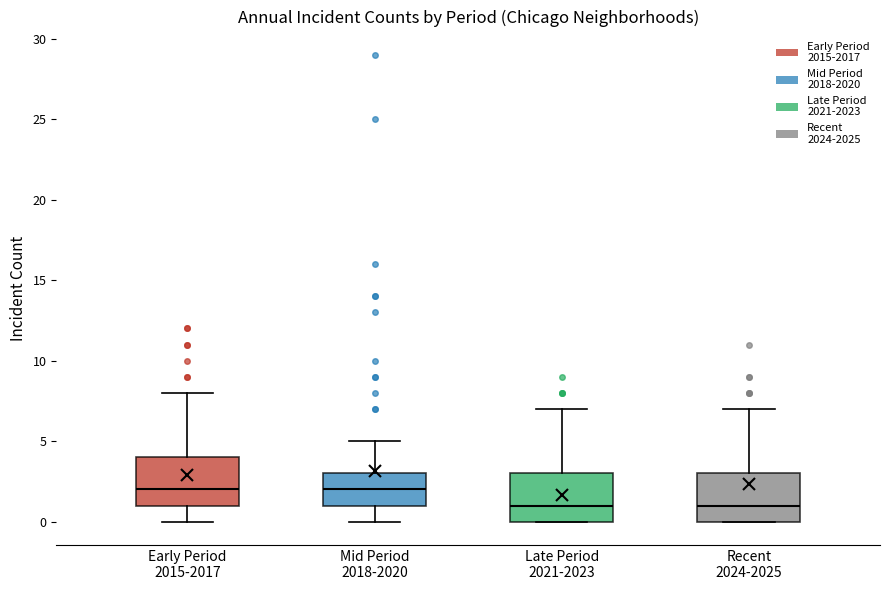

Where does the lower whisker of the box for Early Period 2015-2017 end on the y-axis? The values are not printed on the chart, so give them approximately, as read against the axis.

0